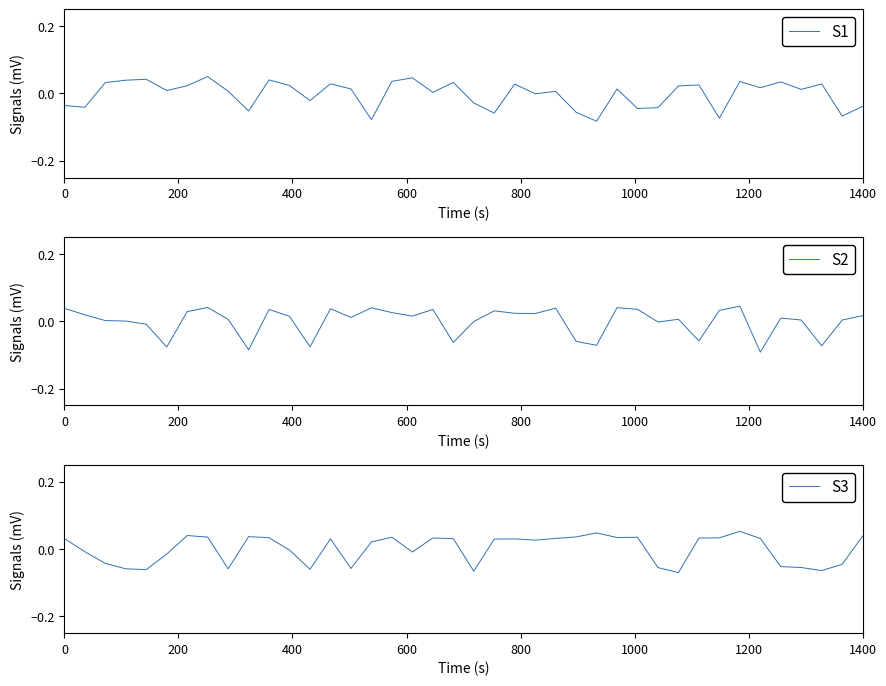

How many times do S3 and S2 cross each other?

19